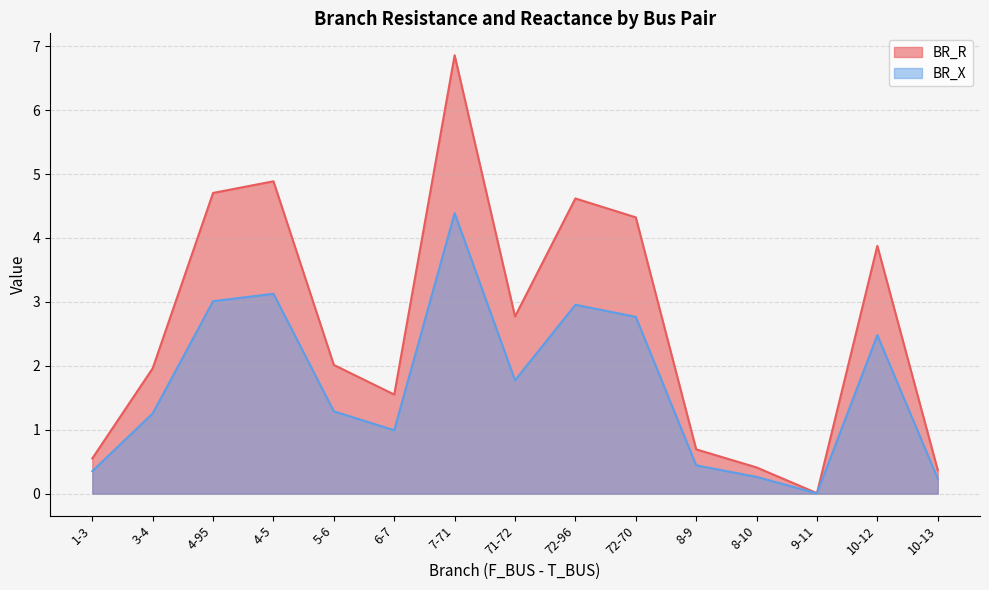

What is the sum of all BR_R values?

39.6